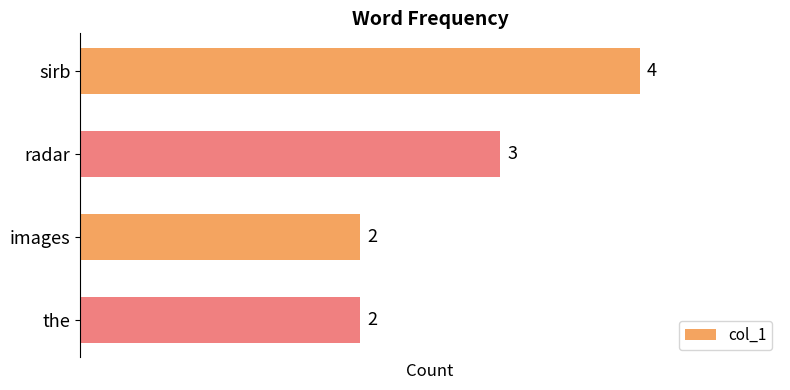

How many bars are there in total?

4